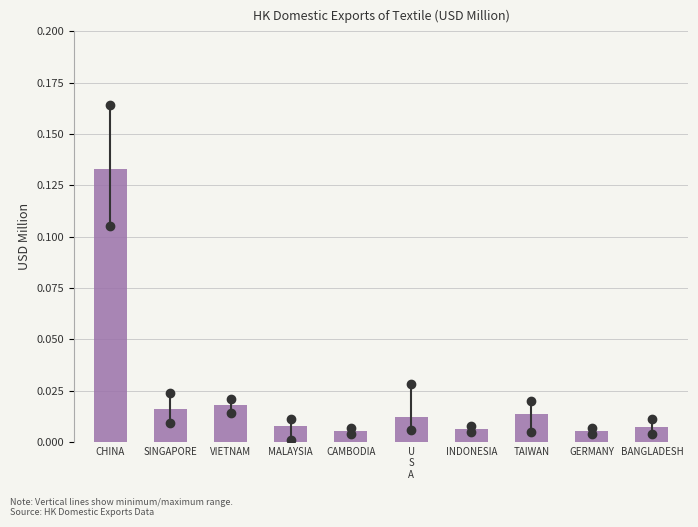

The value at CHINA is 0.0. True or false?

False